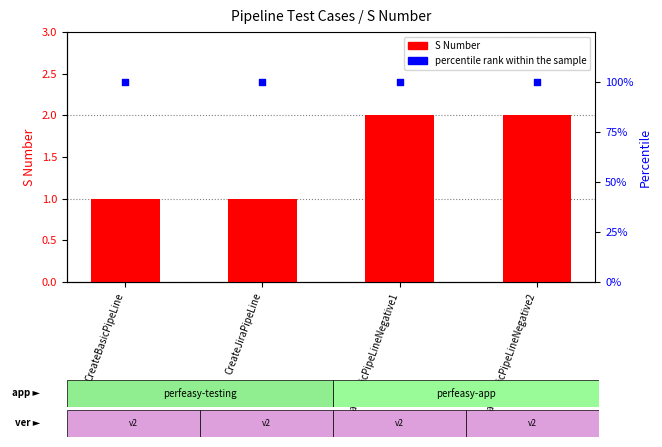

At how many categories does at least one series exceed 64?

4